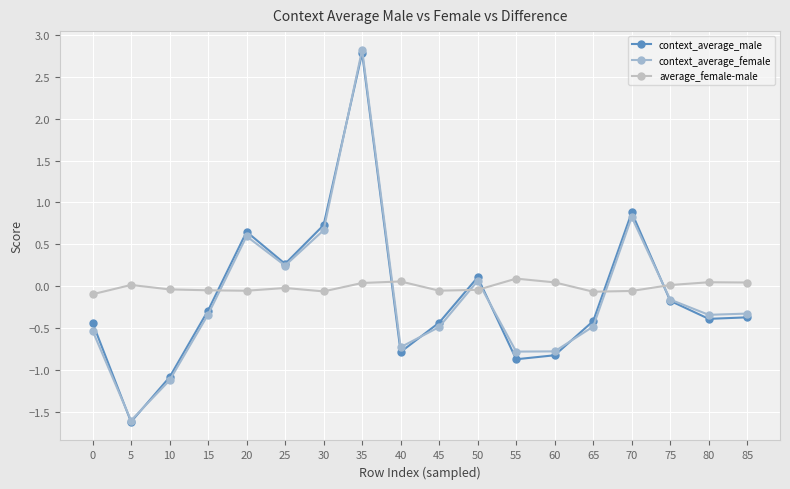

The value of context_average_male at 65 is -0.4. True or false?

True